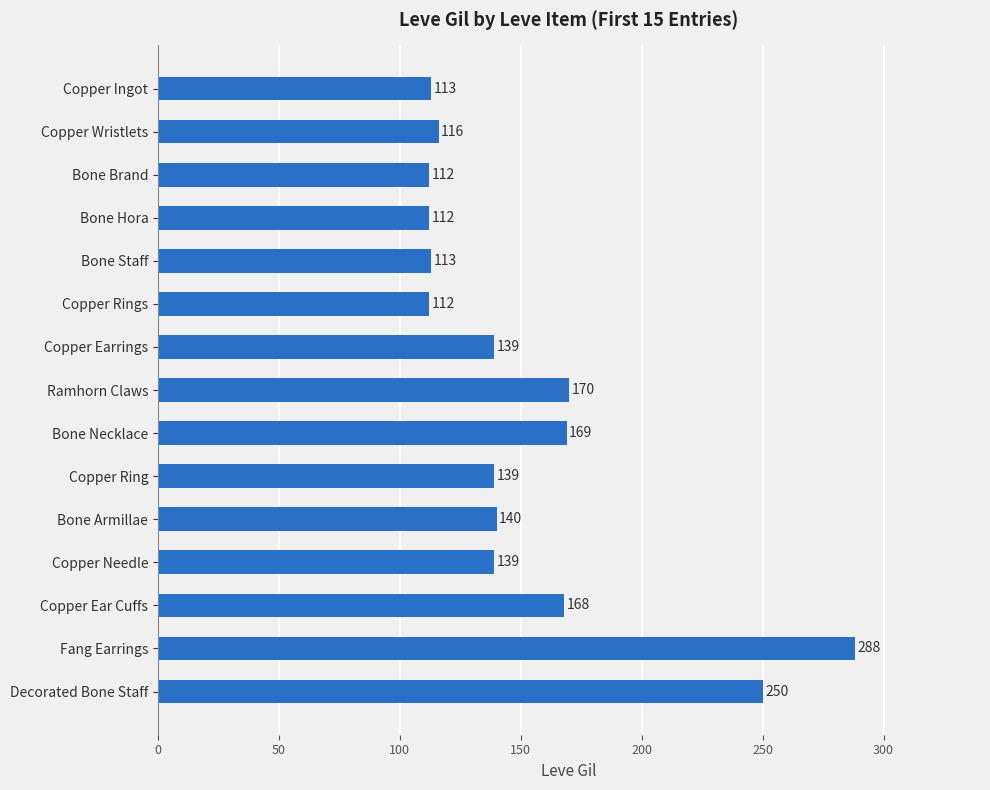

What is the greatest value displayed?

288